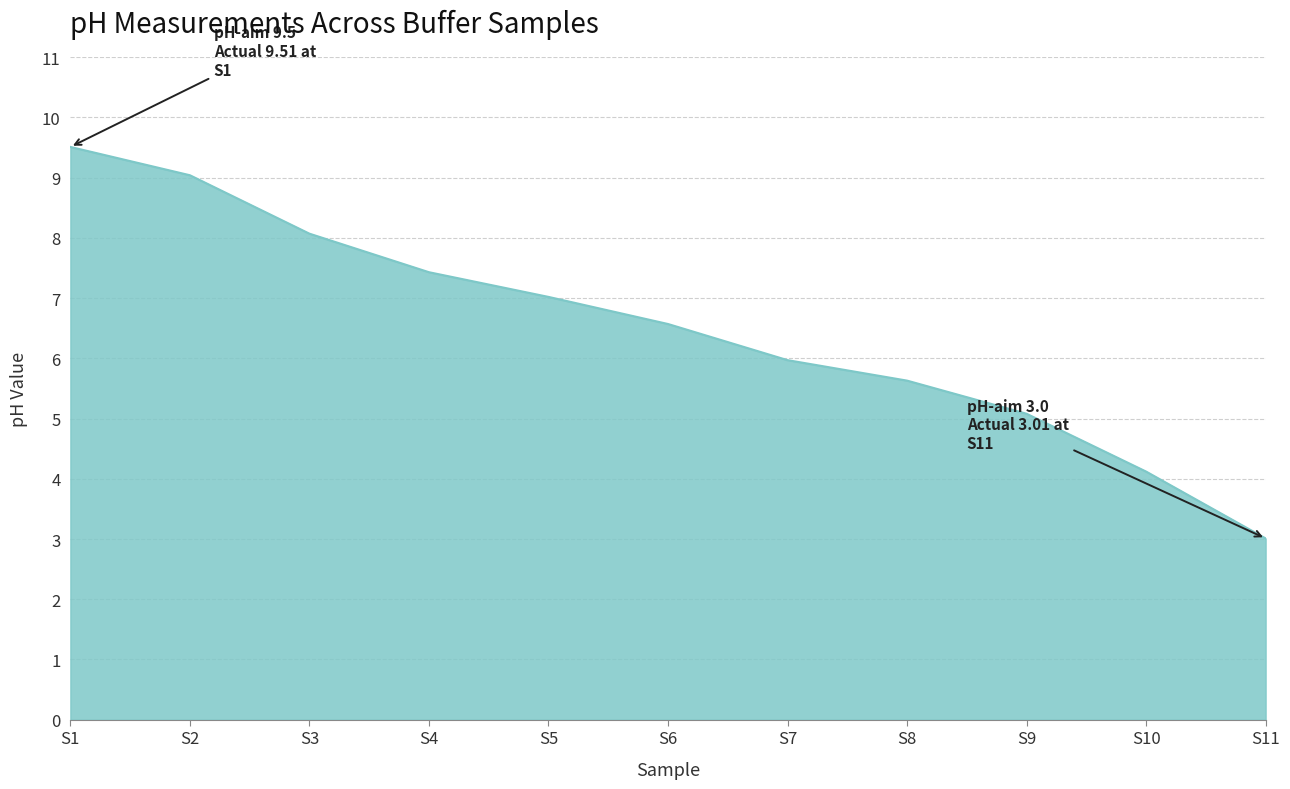

Which category has the highest value across all series?

S1